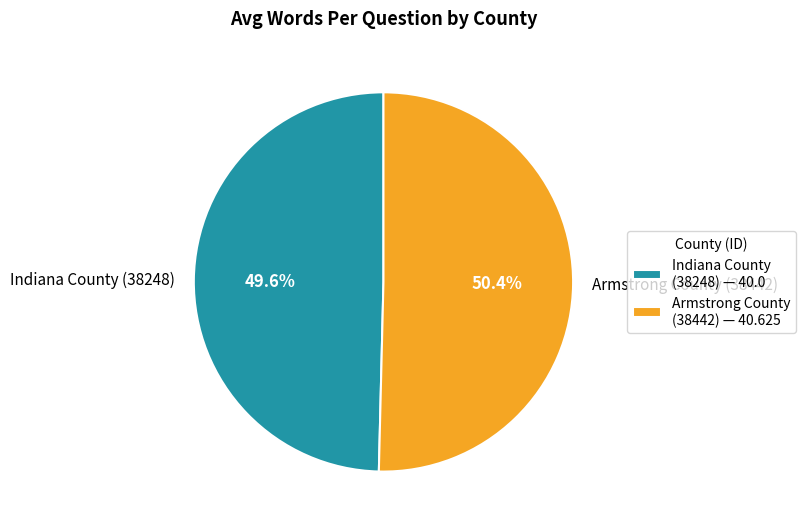

True or false: Armstrong County (38442) accounts for 59% of the total.

False